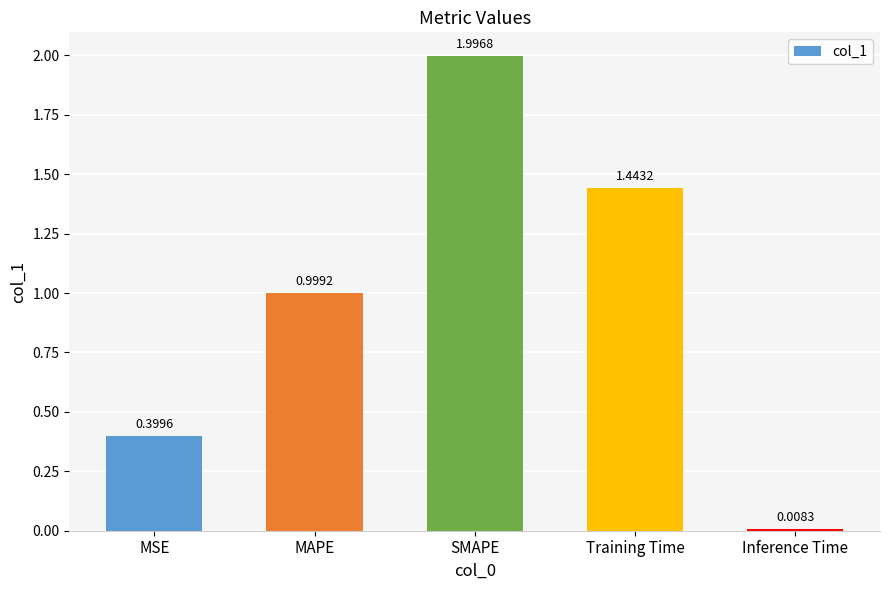

What position from the left is Inference Time?

5